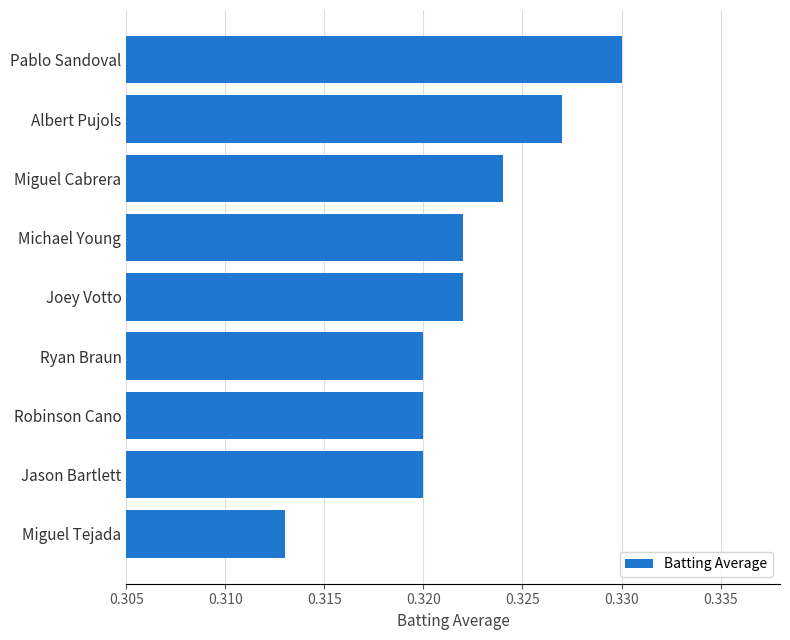

Count the number of data series in this chart.

1